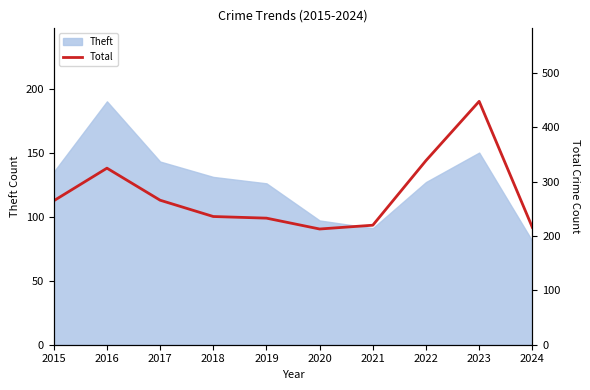

How many categories are shown in the chart?

10